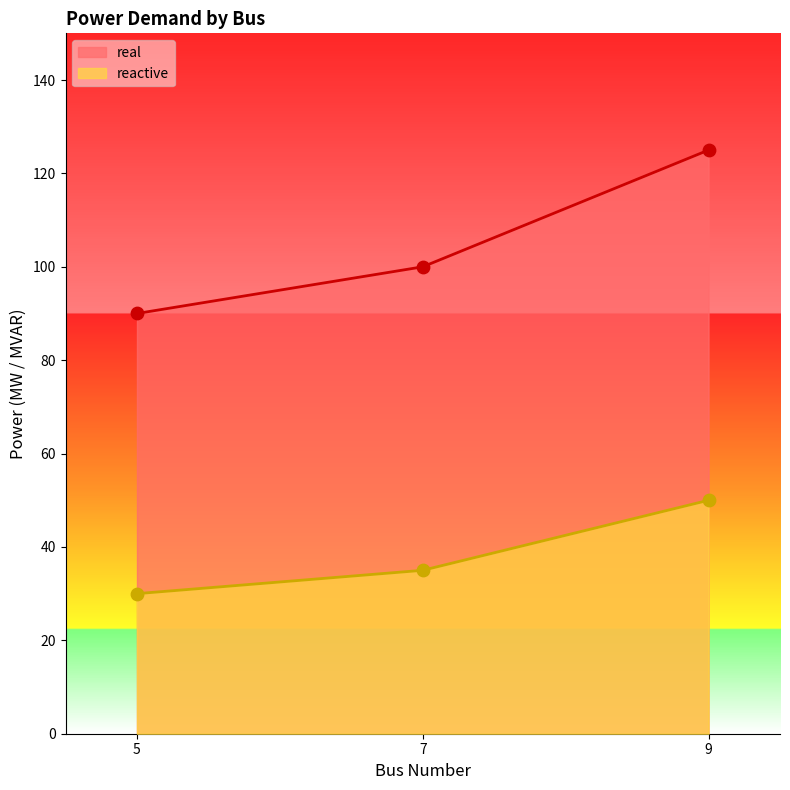

Which series has the largest total across all categories?

real